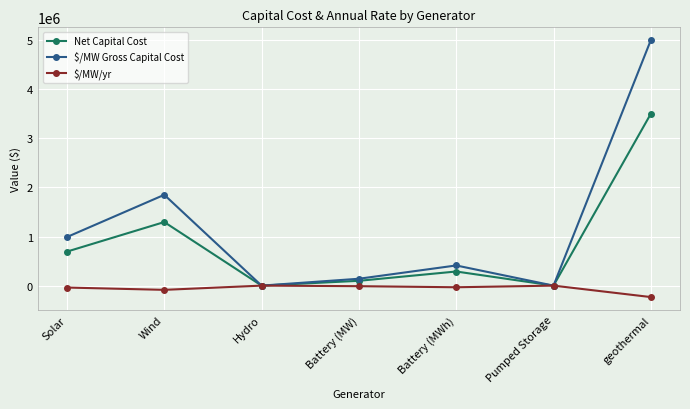

What is the difference between the maximum and minimum values in the Net Capital Cost series?

3500000.0